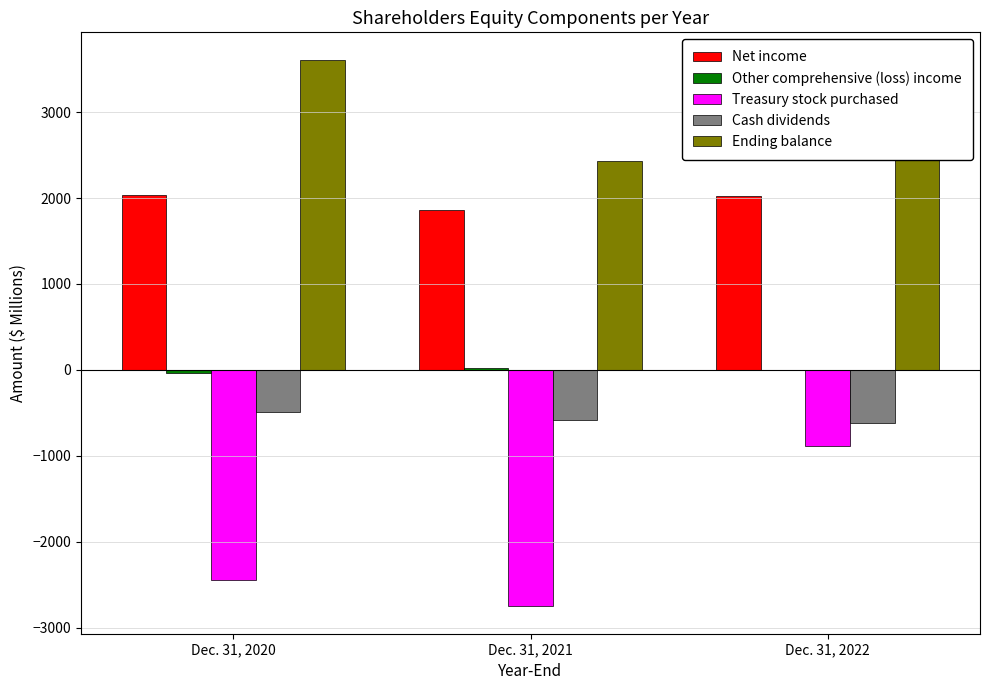

Between Dec. 31, 2020 and Dec. 31, 2021, which series saw the biggest shift?

Ending balance